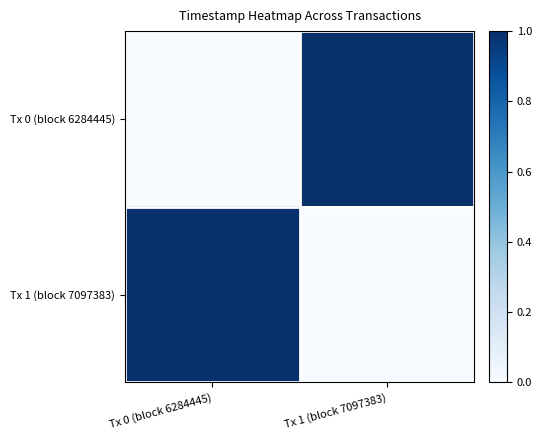

Between Tx 0 (block 6284445) and Tx 1 (block 7097383), which series saw the biggest shift?

Tx 0 (block 6284445)